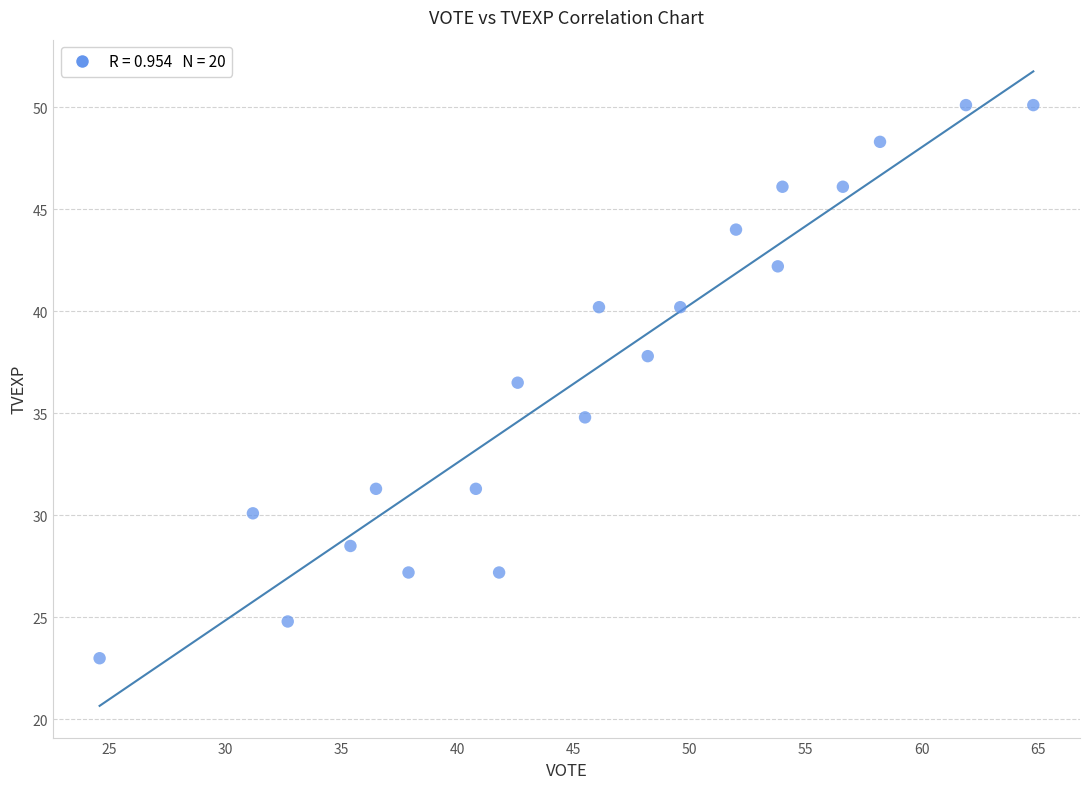

What is the range of X values (max minus min)?

40.2